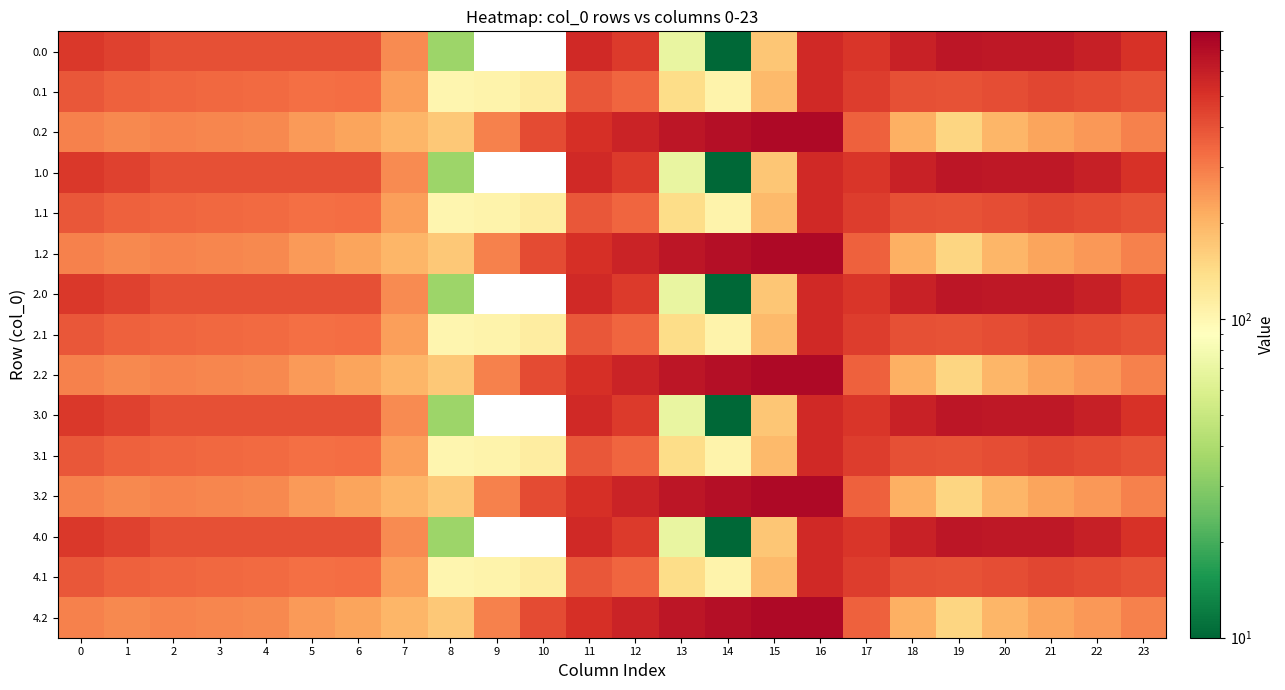

How many series are shown in this chart?

15